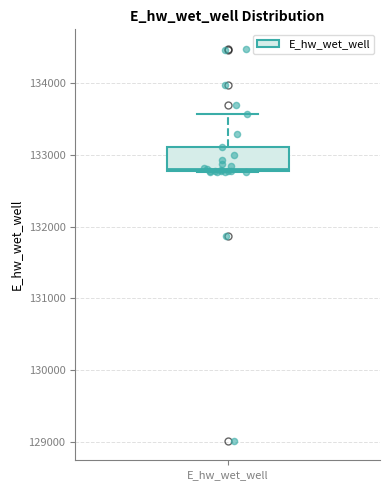

Read this box plot against the y-axis: the position of the median line, the range covered by the box, and the ends of both whiskers. The values are not printed on the chart, so give them approximately, as read against the axis.

median 132800, box 132800 to 133100, whiskers 132800 to 133600